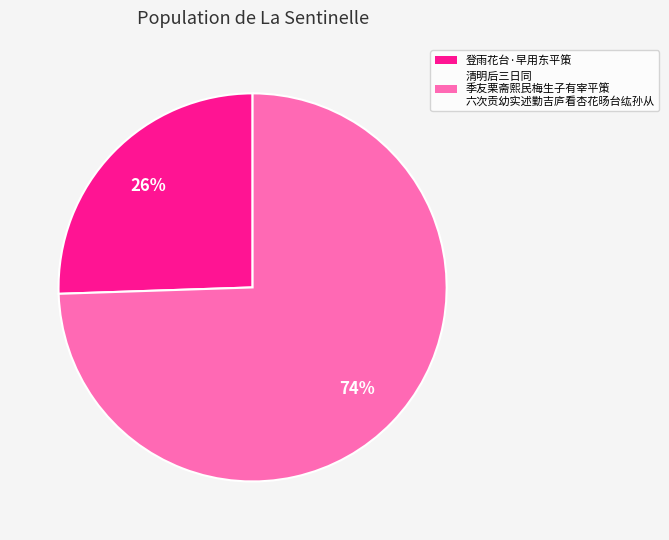

Count the number of slices in the pie.

2